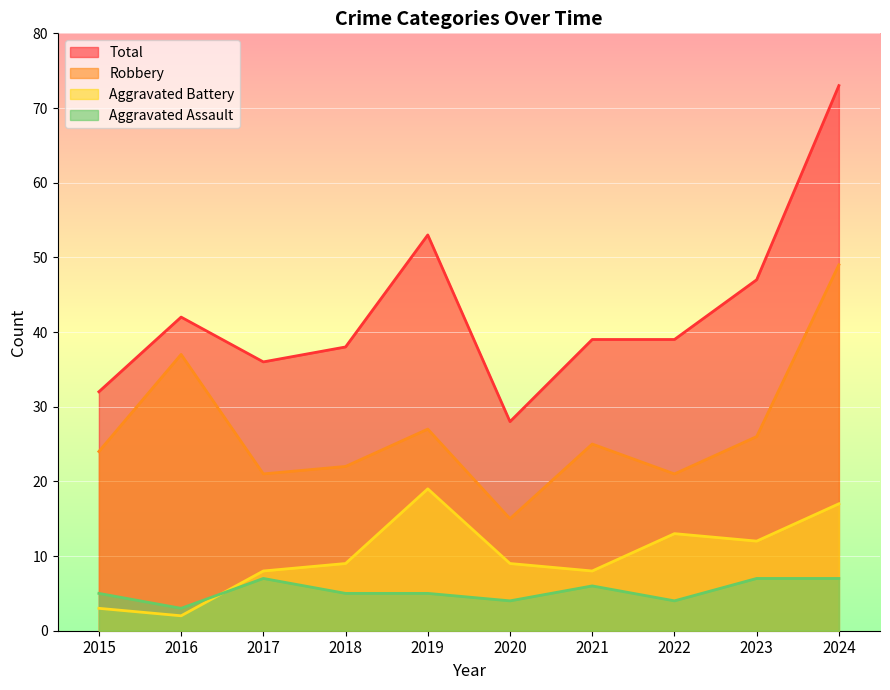

Where is the first local maximum for Aggravated Battery?

2019